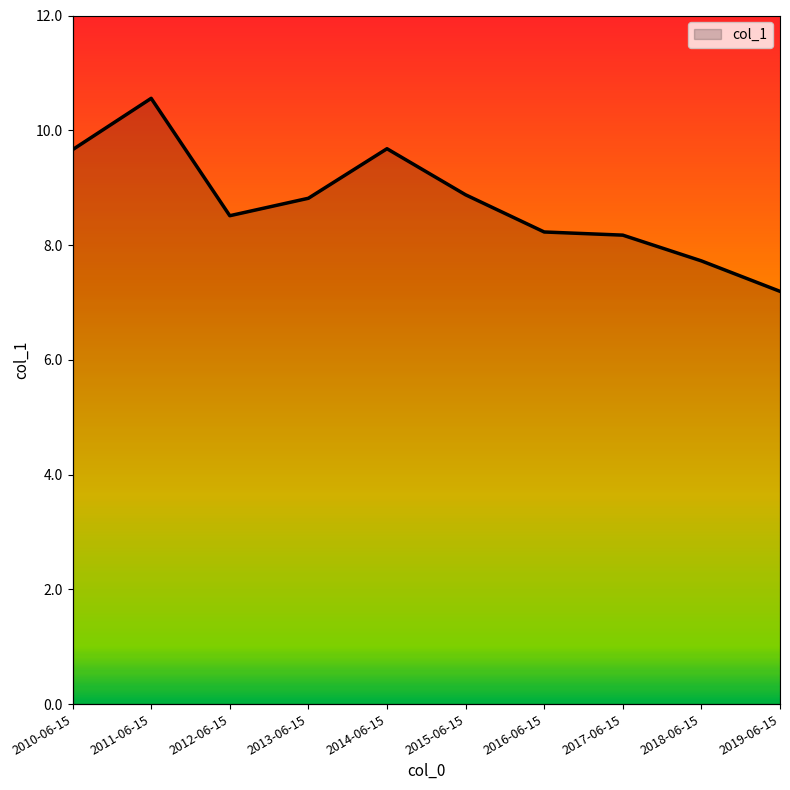

Rank the categories by value from highest to lowest.

2011-06-15, 2014-06-15, 2010-06-15, 2015-06-15, 2013-06-15, 2012-06-15, 2016-06-15, 2017-06-15, 2018-06-15, 2019-06-15